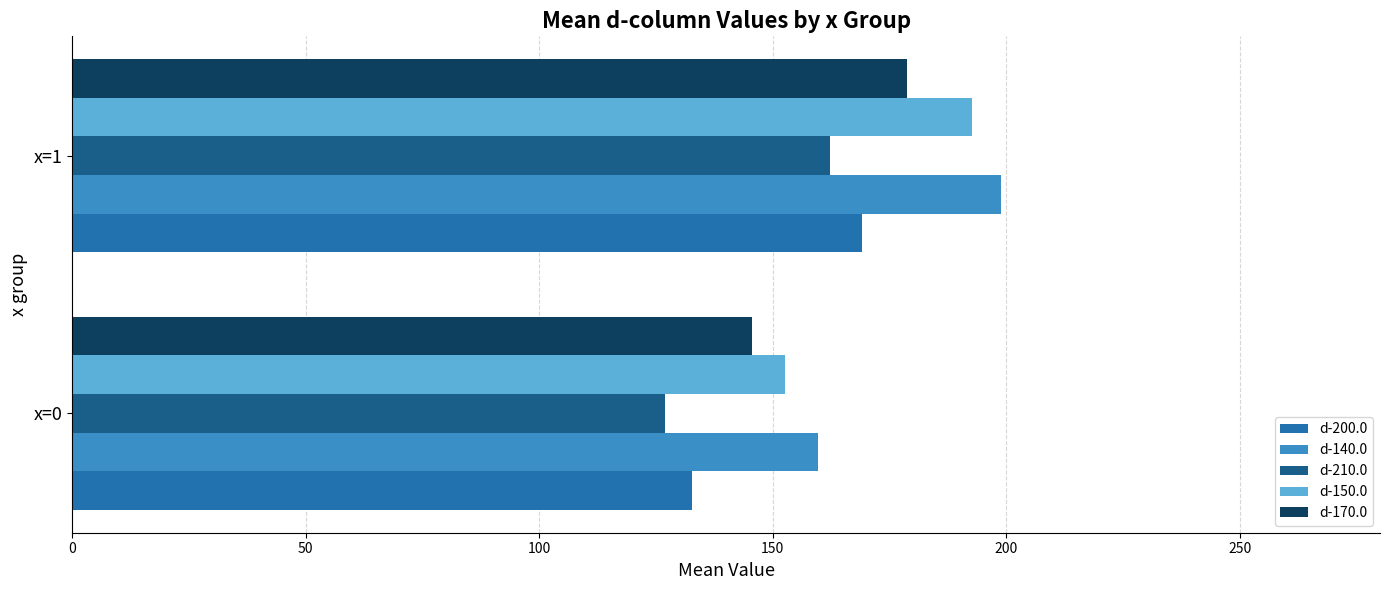

What is the difference between the d-210.0 values at x=1 and x=0?

35.3